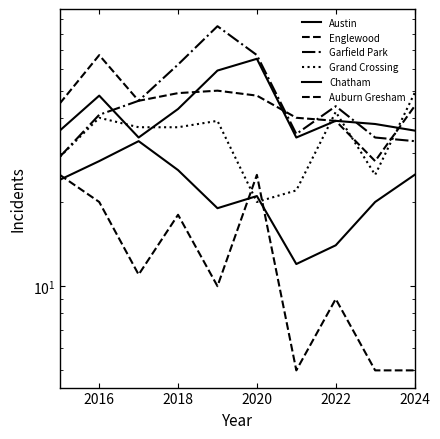

Is this an area chart (filled region under the line)?

No